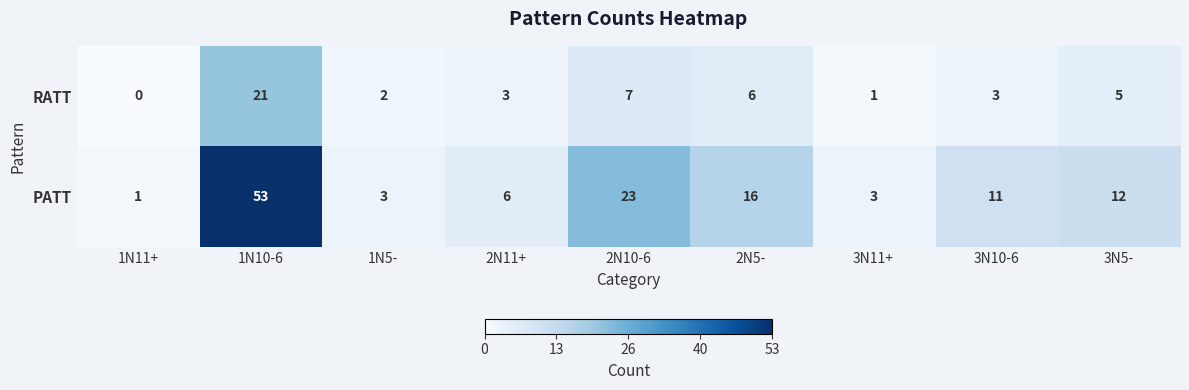

The RATT series shows 1 at 3N11+. True or false?

True